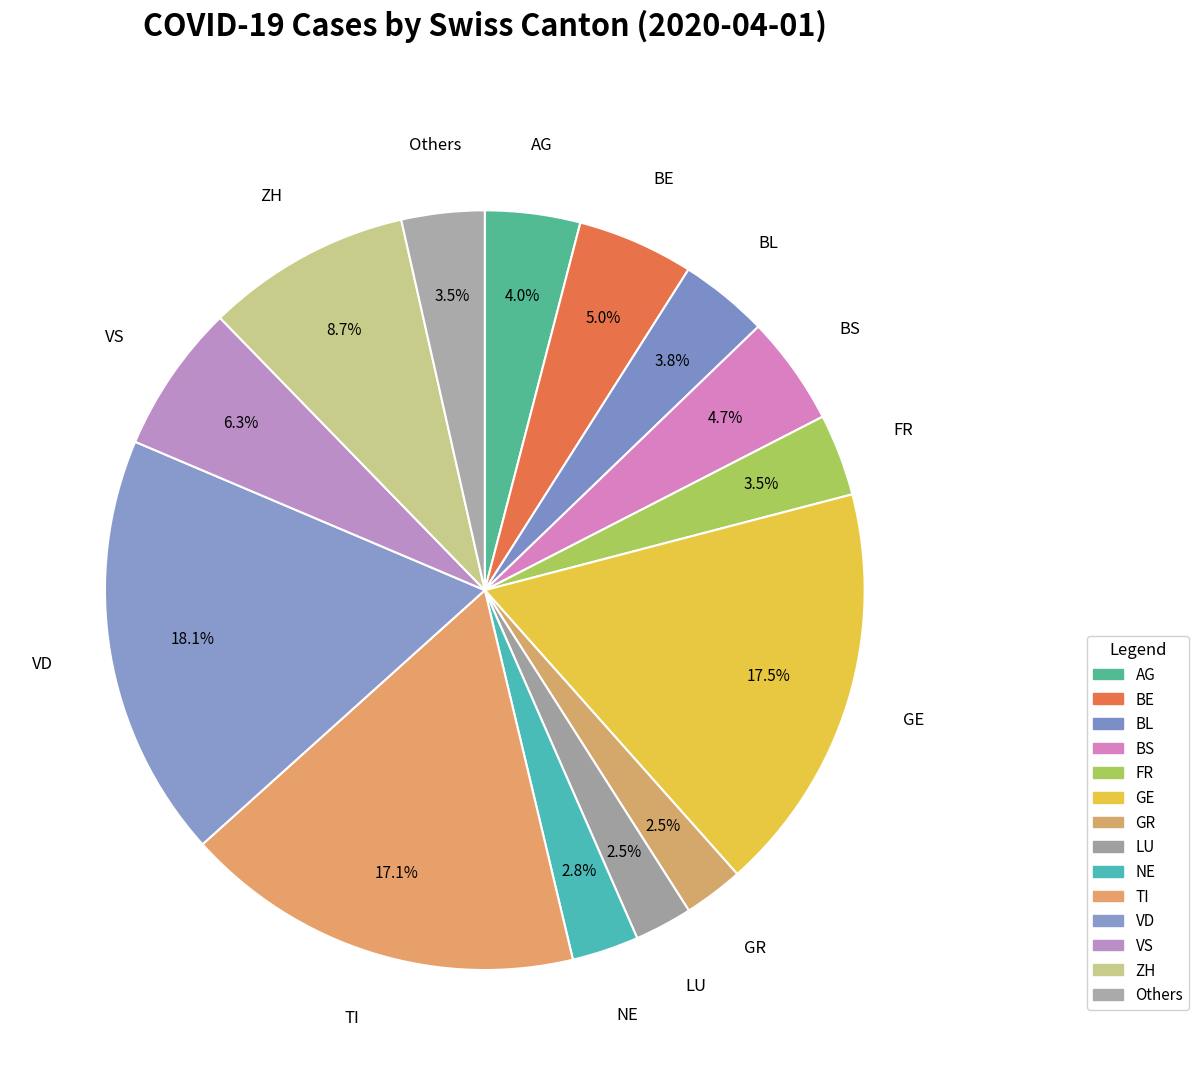

Which slice is the largest?

VD